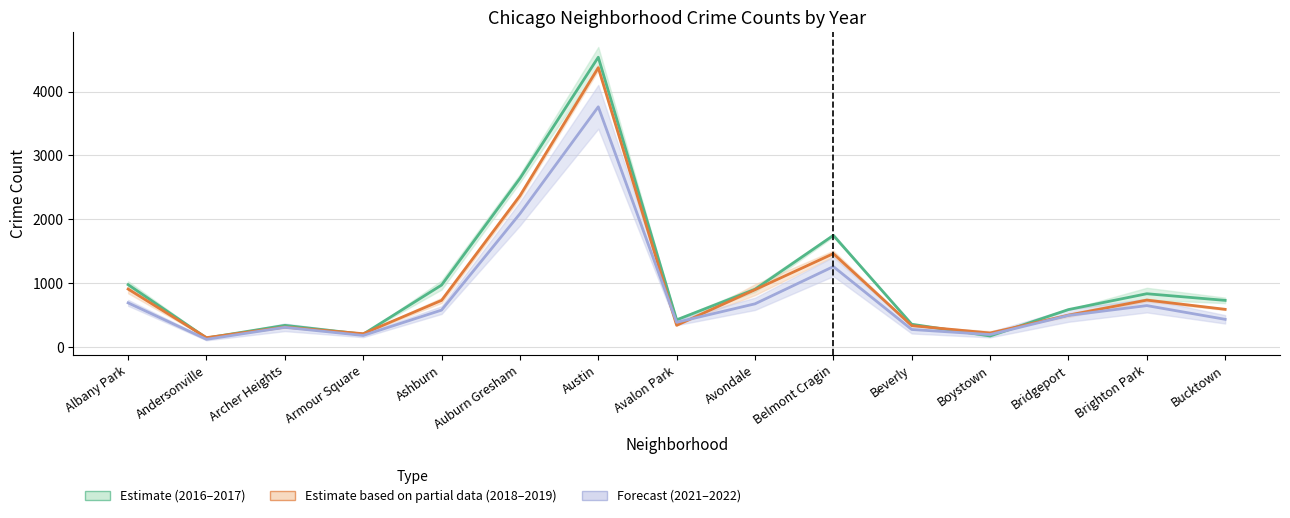

What is the difference between the second highest and second lowest values in the 2018-2019 midline series?

2158.5